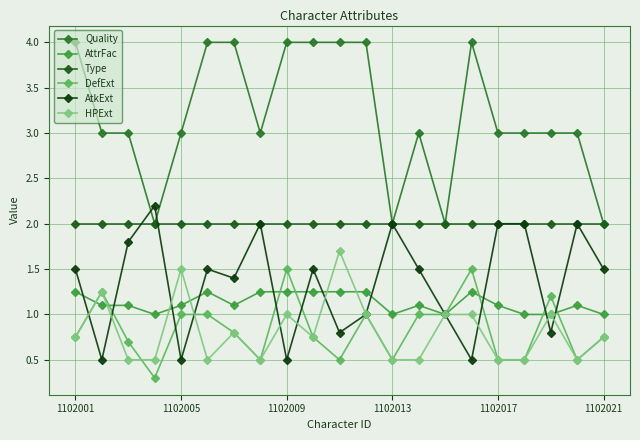

How many lines are shown in the chart?

6